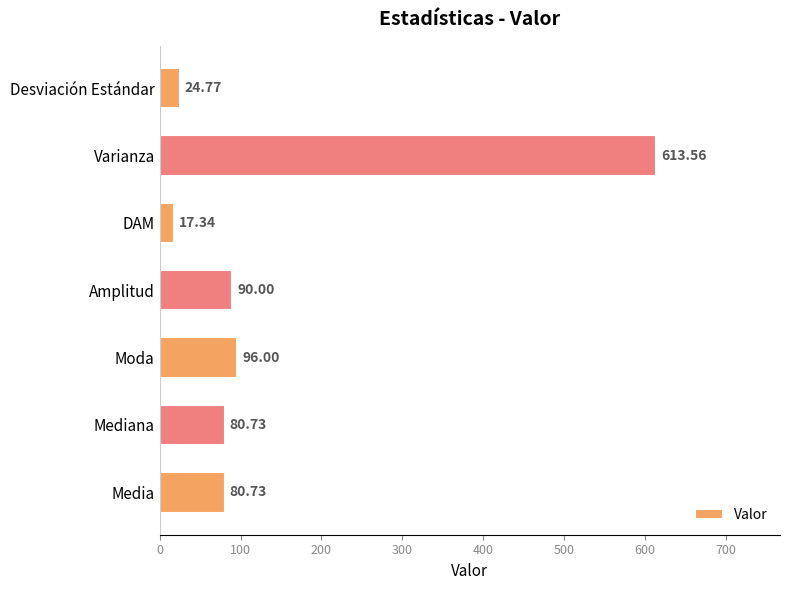

How many distinct data groups are displayed?

1